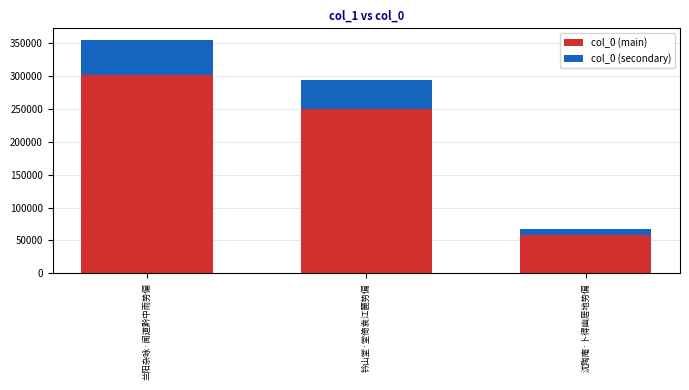

What value does the col_0 (main) series have at 钤山堂·堂倚袁江麓势偏?

249416.4